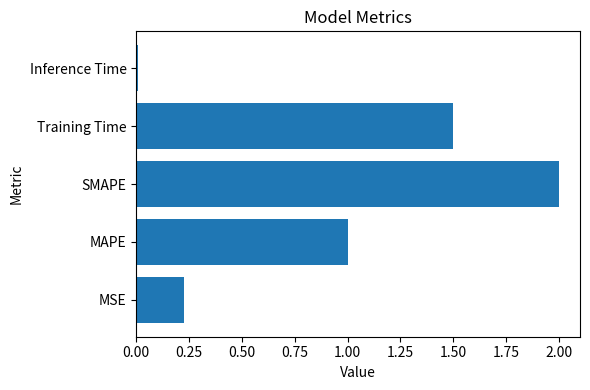

At which category does the chart reach its peak across all series?

SMAPE